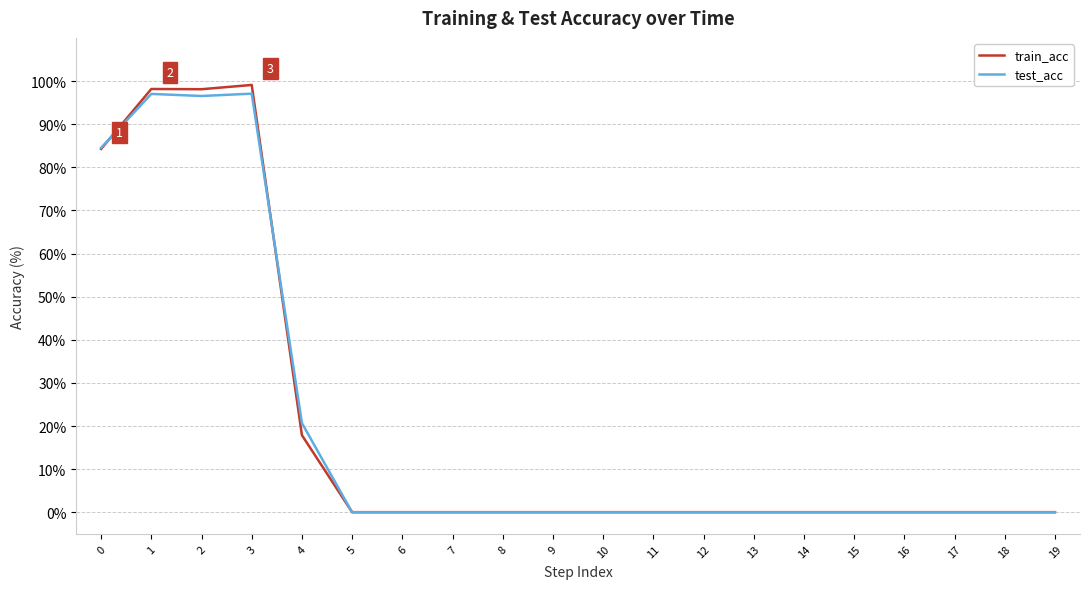

Which series has the largest range (max minus min)?

train_acc